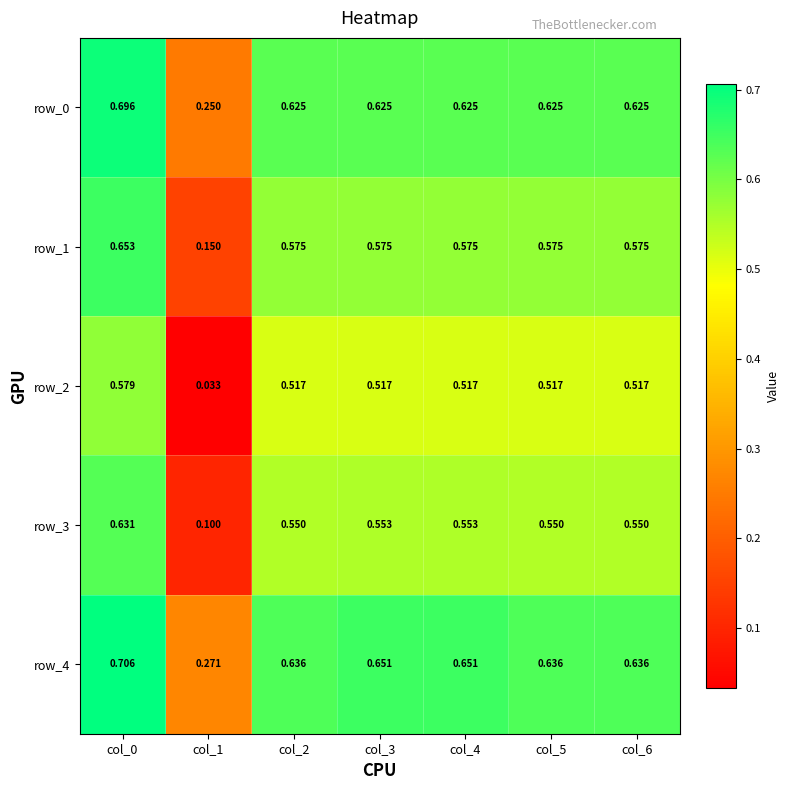

Is the value of row_2 at col_2 greater than the value of row_1 at col_4?

No